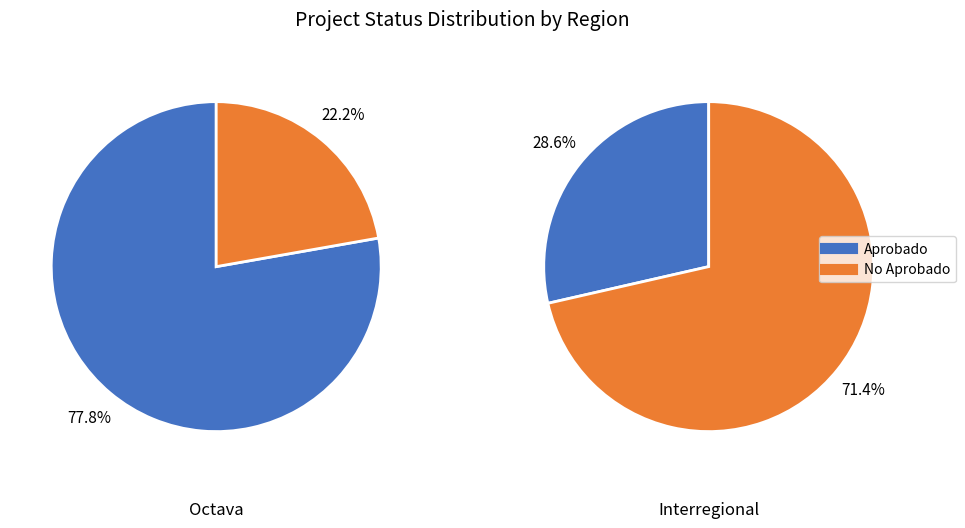

Is it true that Octava is 86% of the pie?

False